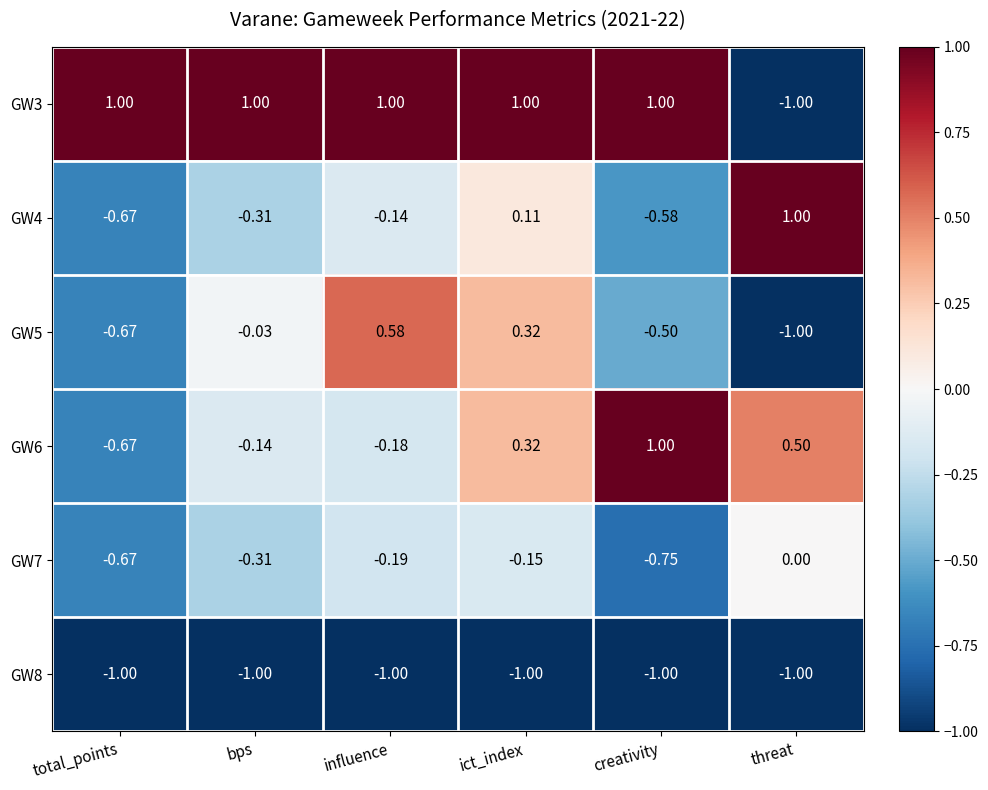

How many series are shown in this chart?

6